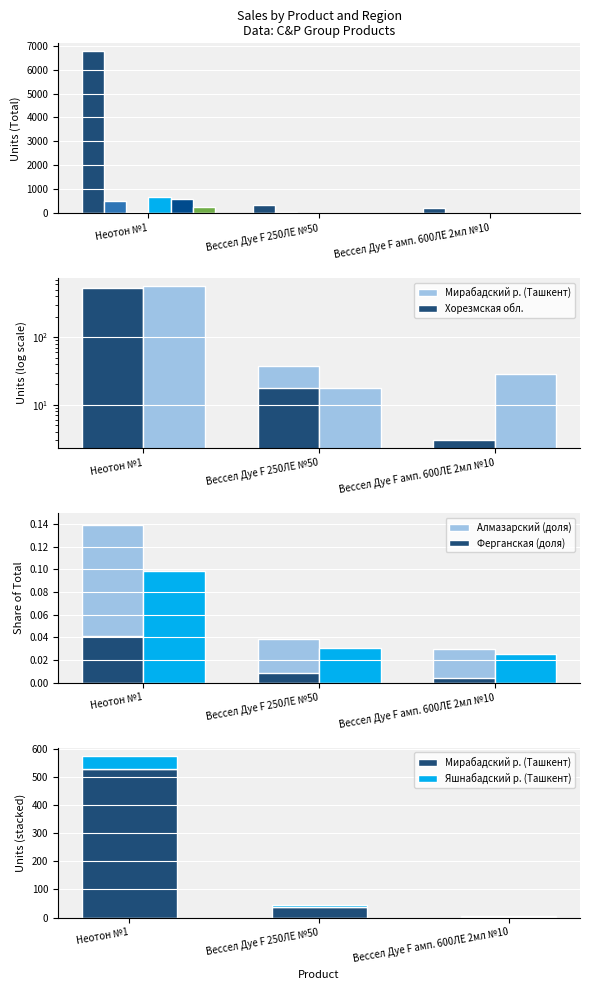

What is the greatest value displayed?

6758